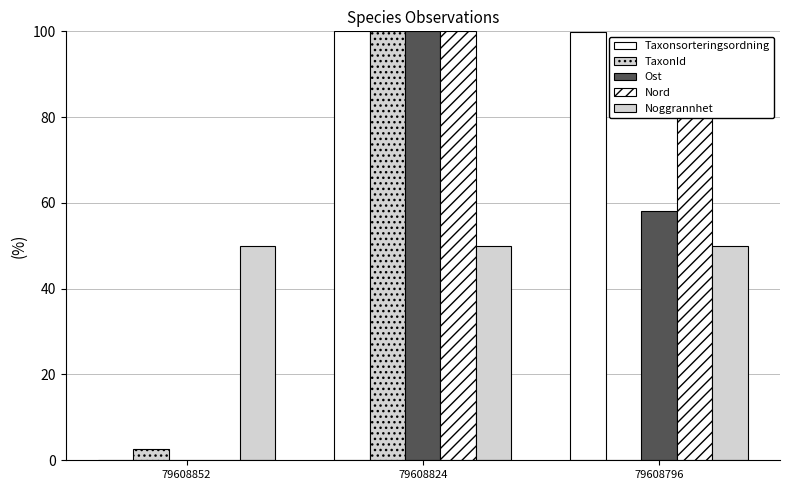

Between 79608852 and 79608824, which series saw the biggest shift?

Taxonsorteringsordning